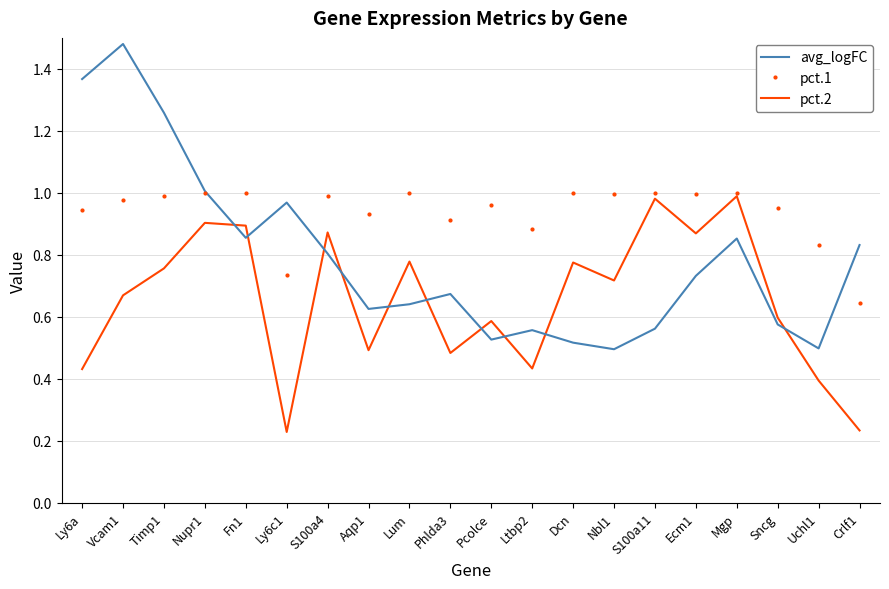

At which category is the sum across all series the highest?

Vcam1